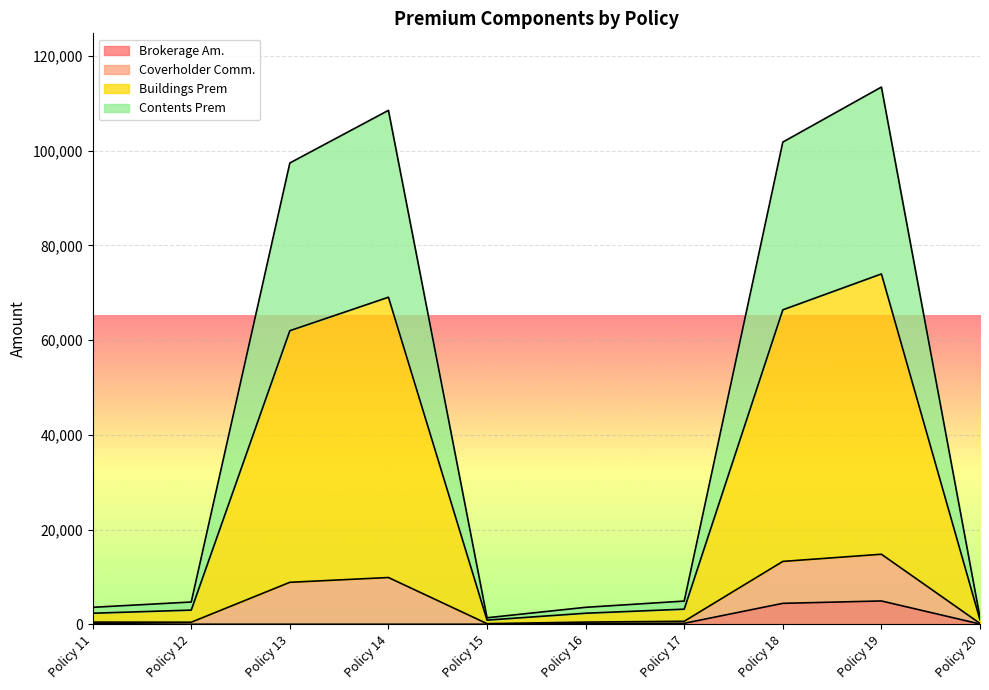

What is the maximum value for Brokerage Am.?

4932.6